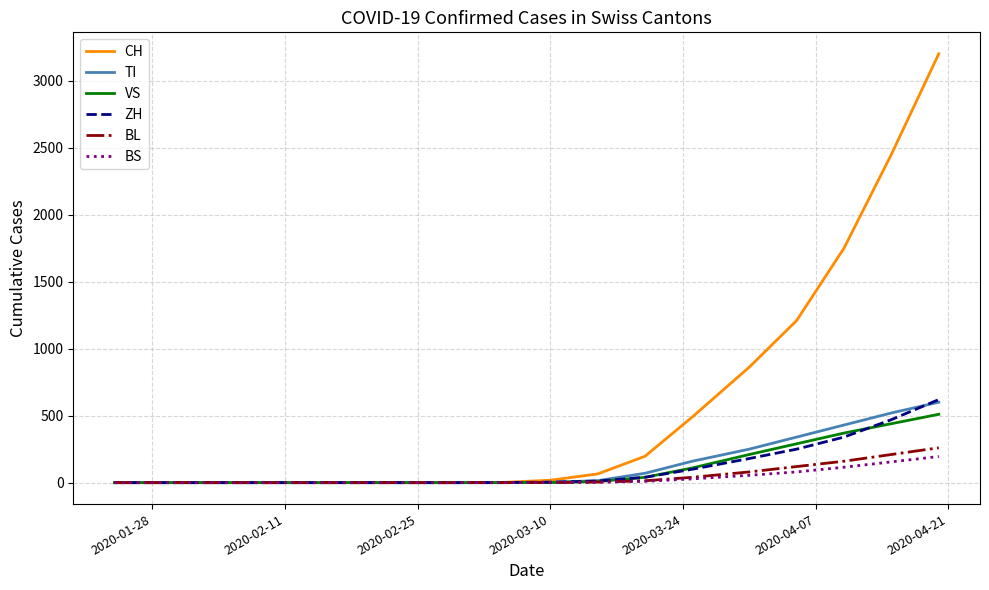

Which series has the largest total across all categories?

CH